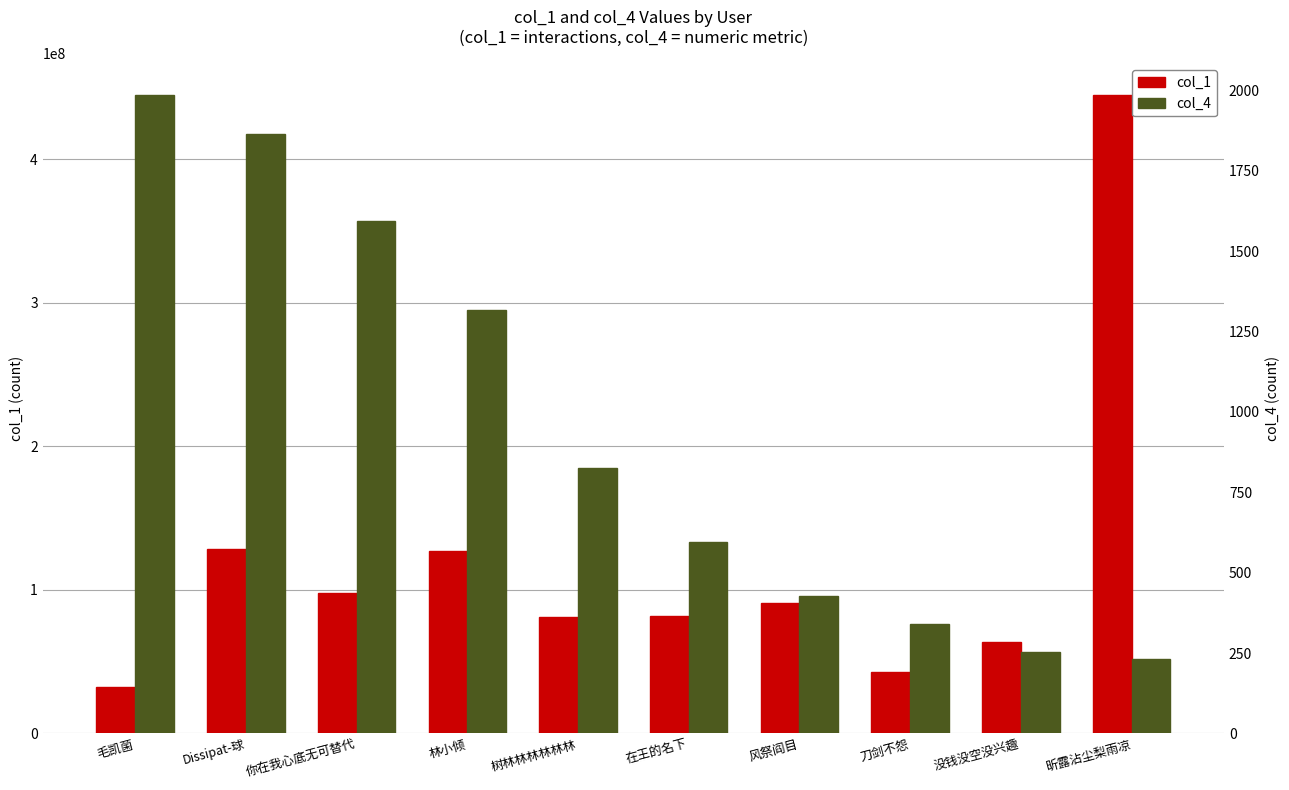

Does the chart contain stacked bars?

No